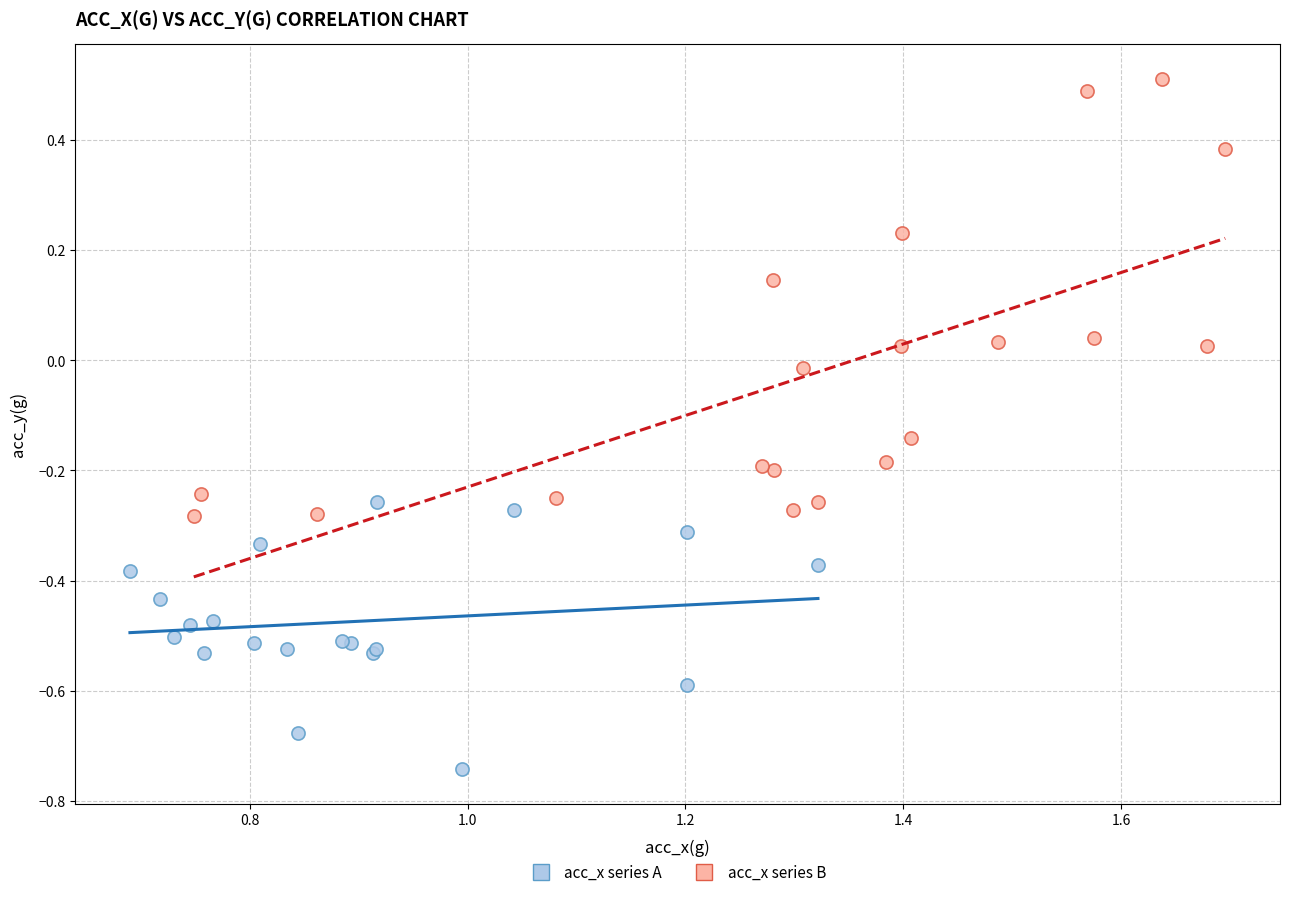

What are all the series names shown in the legend?

acc_x series A, acc_x series B